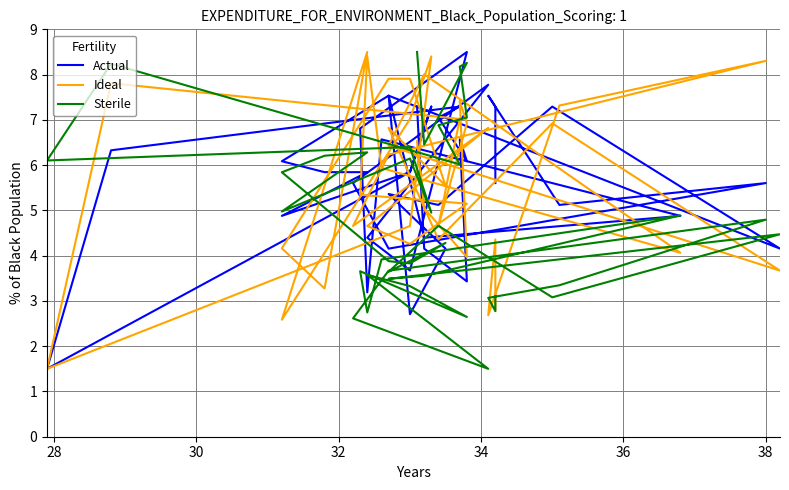

What is the average value of the Sterile series?

4.8